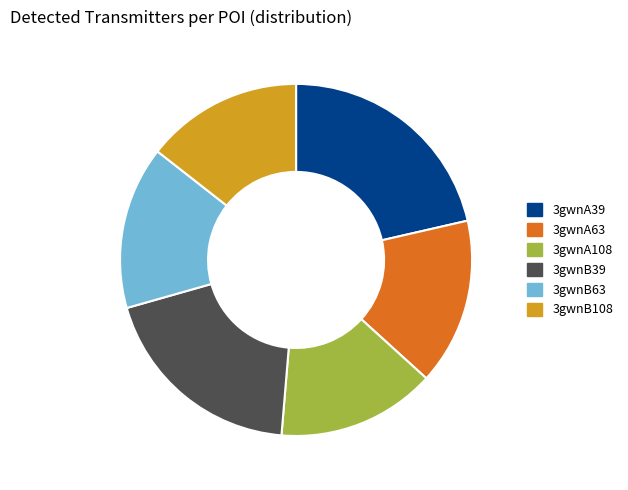

True or false: 3gwnB108 accounts for 14% of the total.

True